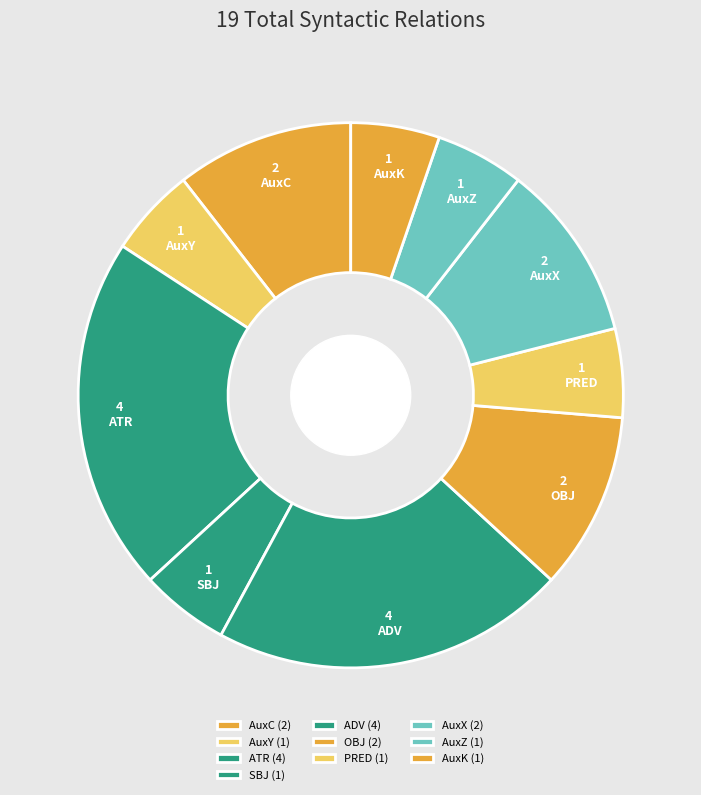

To the nearest percent, what portion does SBJ represent?

5%